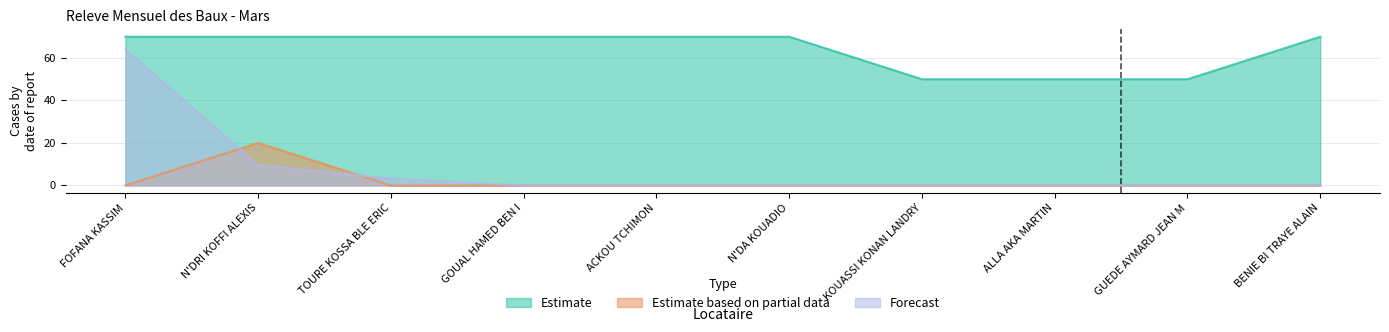

Is it true that Estimate based on partial data equals 0.0 at ALLA AKA MARTIN?

True